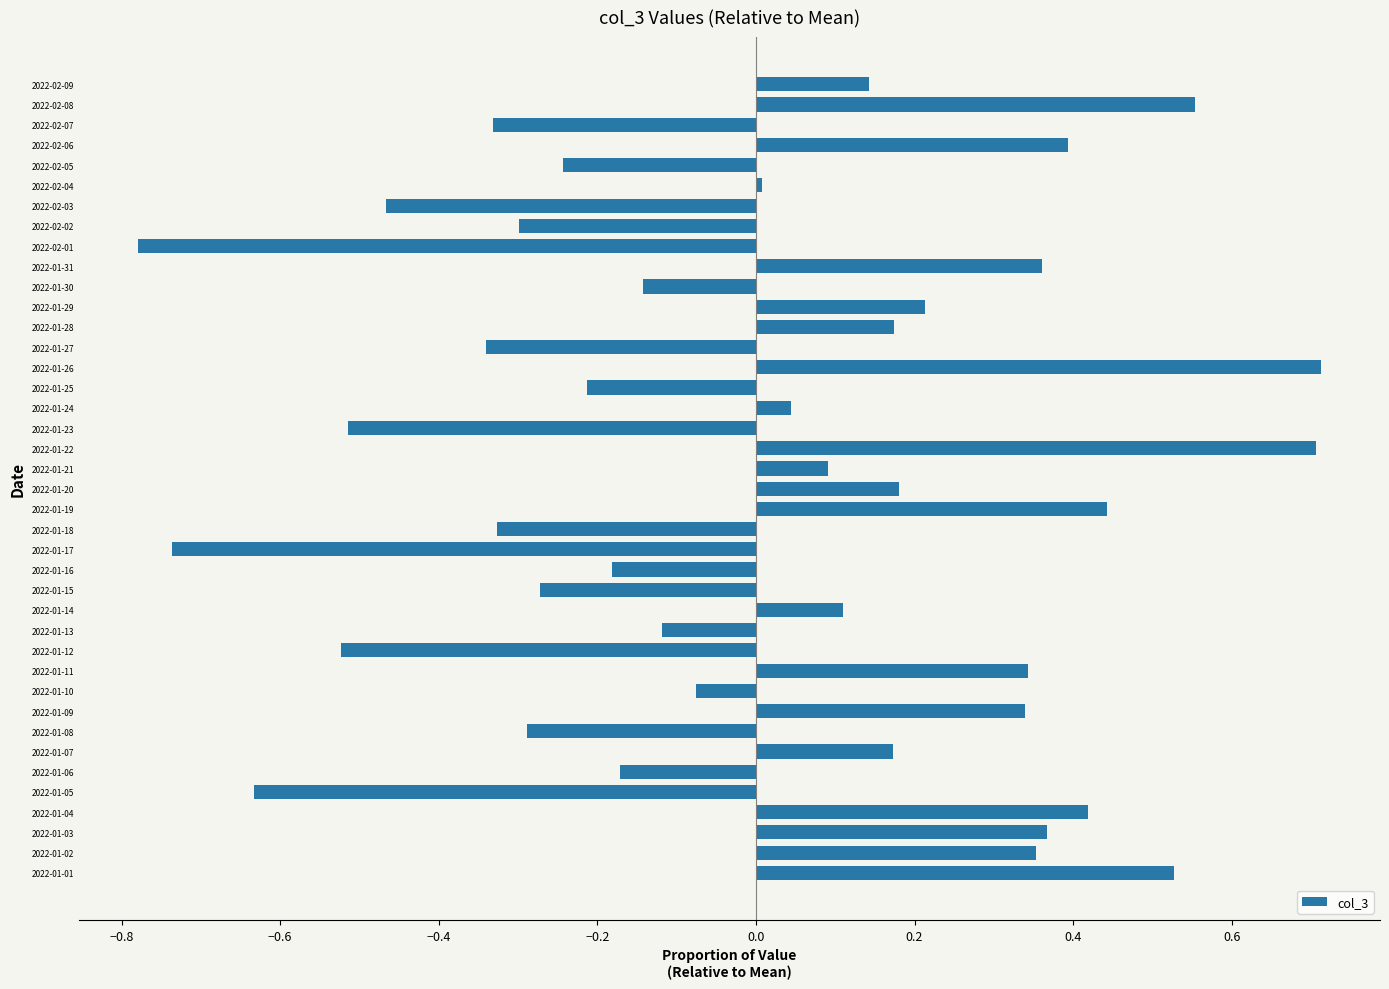

What is the change in value from 2022-01-17 to 2022-02-09?

+0.9